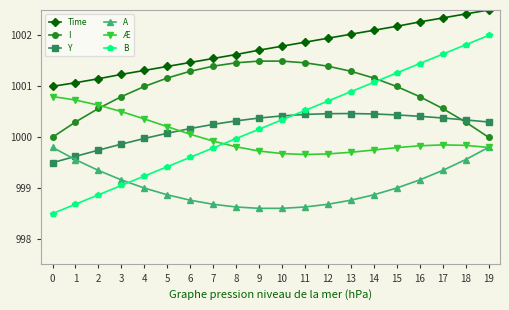

What is the minimum value shown in the chart?

998.5